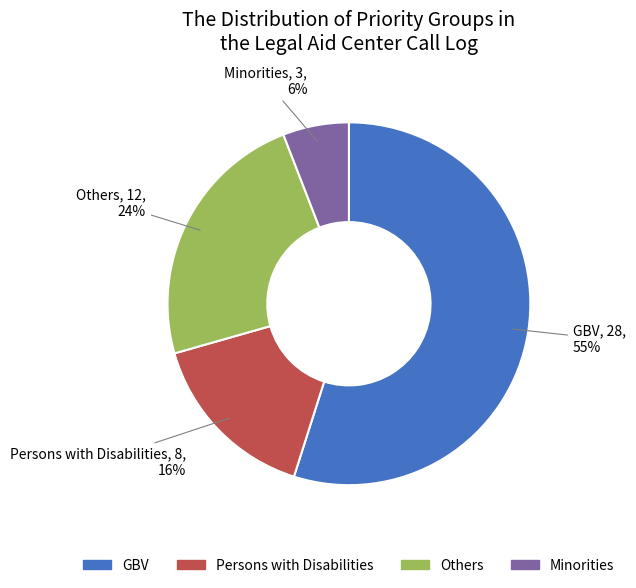

To the nearest percent, what percentage of the pie is Persons with Disabilities?

16%